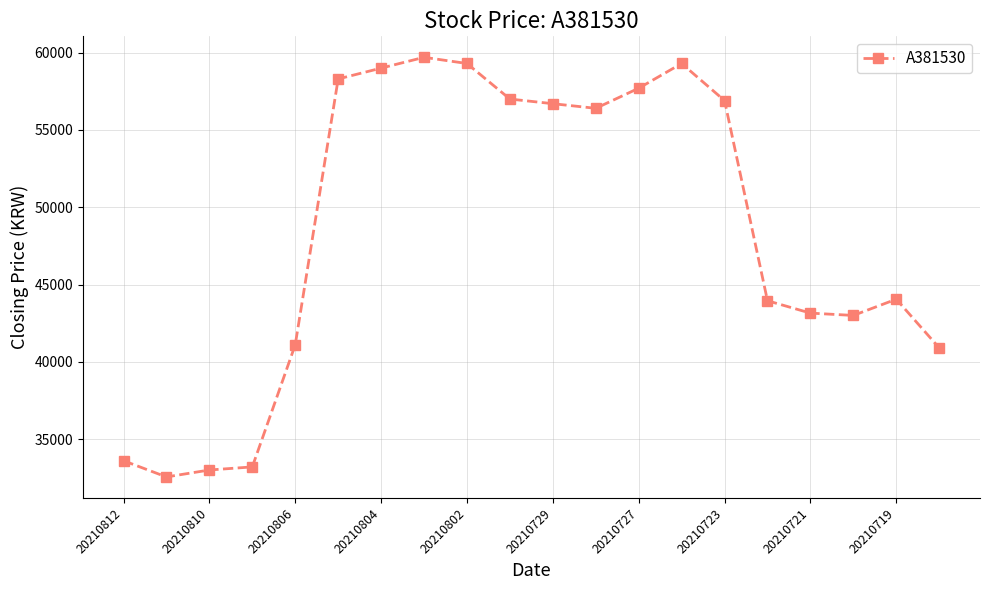

What is the smallest value displayed?

32550